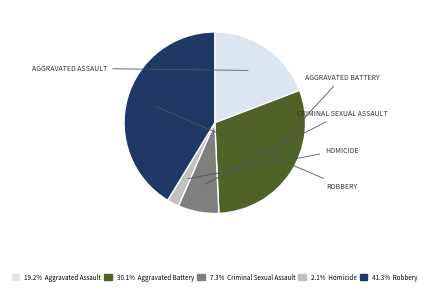

Is there any slice that represents more than half of the pie?

No